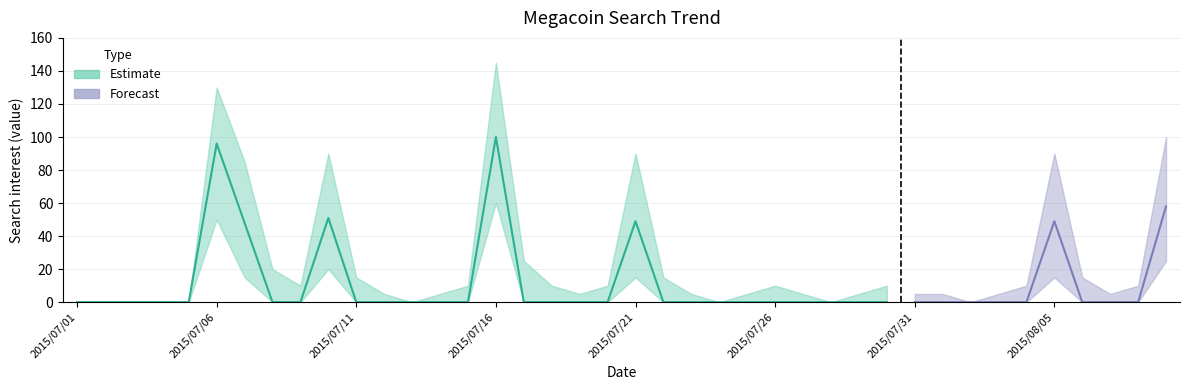

What is the label of the 23rd point from the left?

2015/07/23